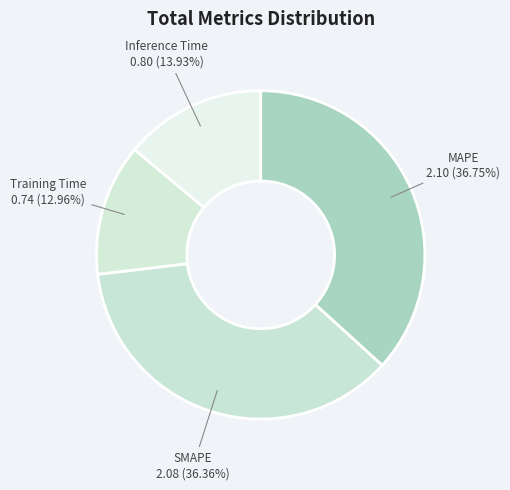

To the nearest percent, what is the difference between the largest and smallest slice percentages?

24%